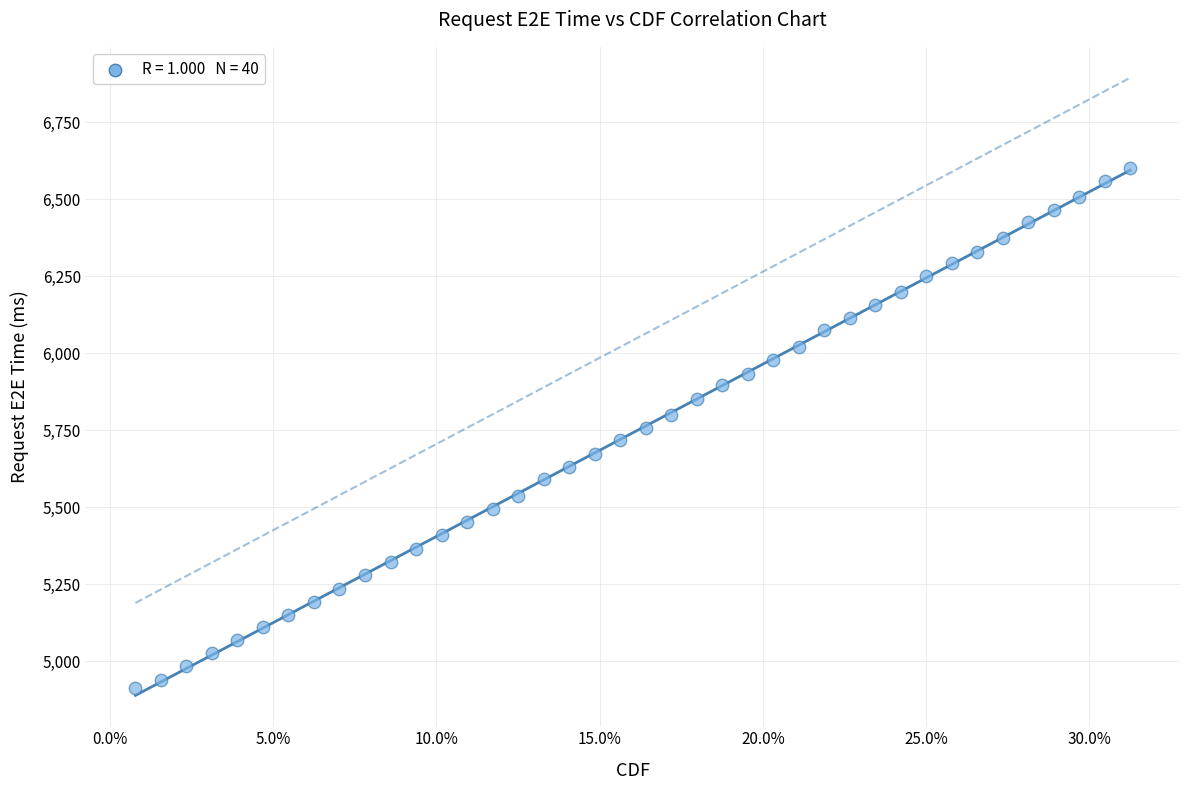

What is the range of Y values (max minus min)?

1688.4